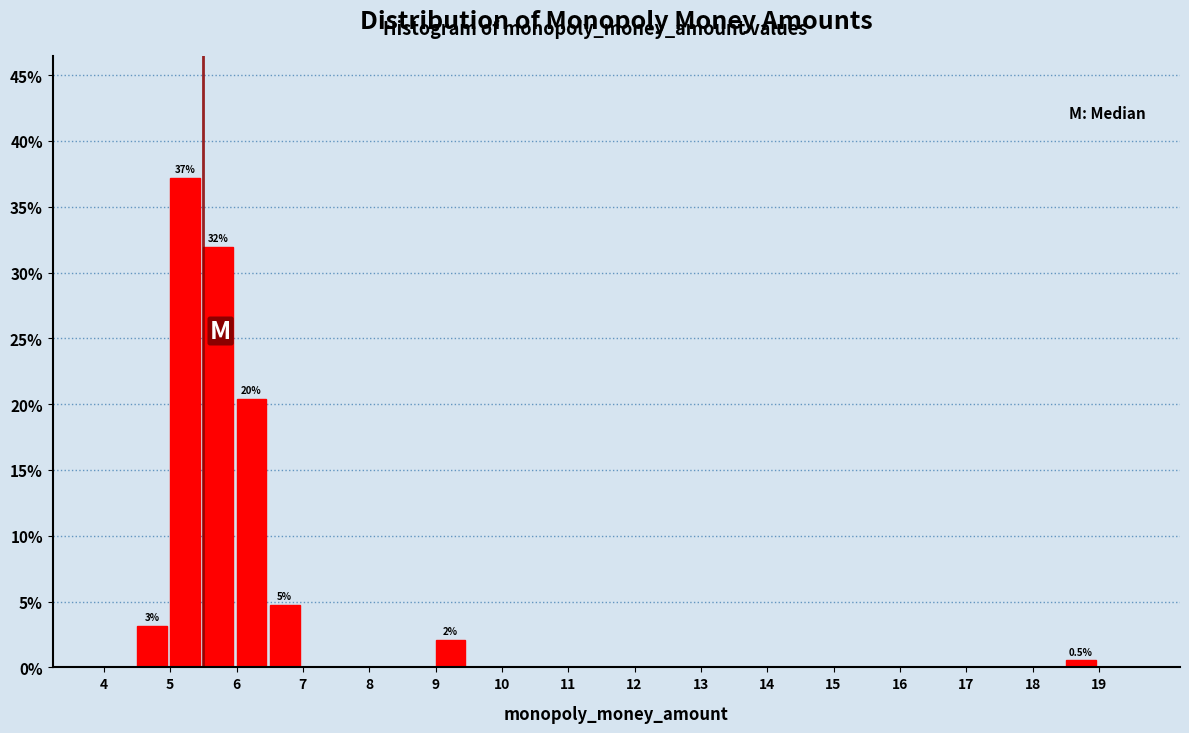

Over which range of the x-axis is the bar tallest?

5.0 to 5.5